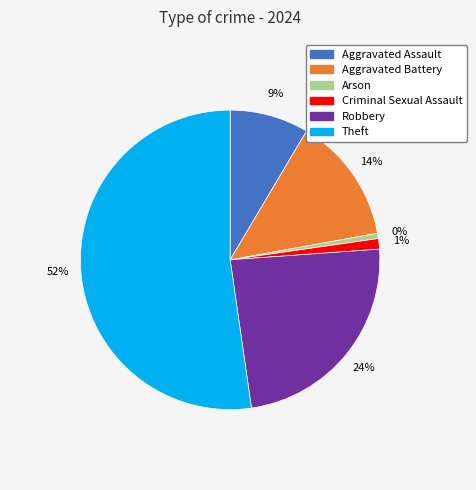

Rank the categories by value from lowest to highest.

Arson, Criminal Sexual Assault, Aggravated Assault, Aggravated Battery, Robbery, Theft